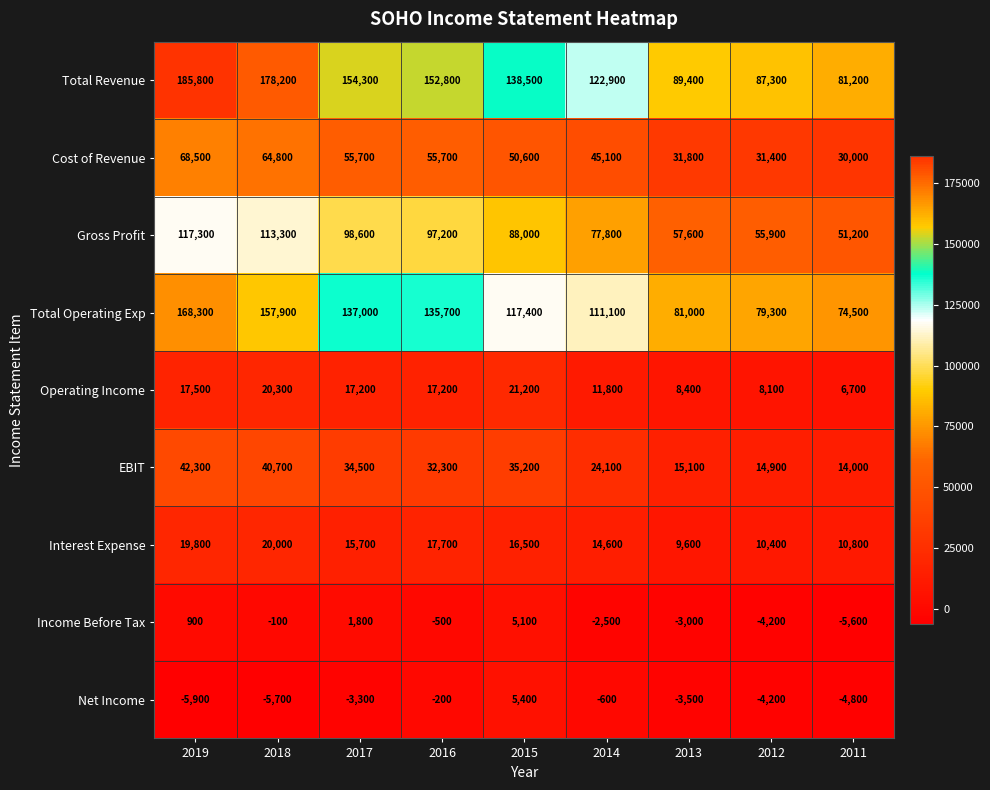

What is the sum of all Cost of Revenue values?

433600